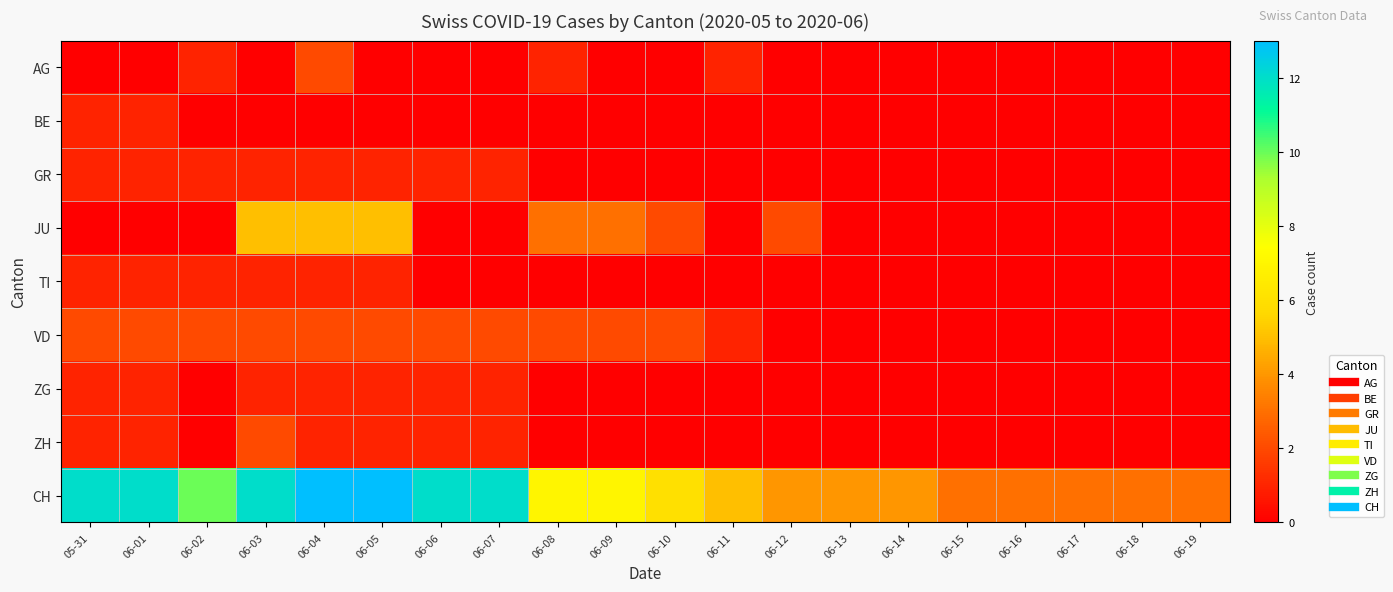

Reading right to left, transcribe all the data shown in this chart.

AG: 06-19=0	06-18=0	06-17=0	06-16=0	06-15=0	06-14=0	06-13=0	06-12=0	06-11=1	06-10=0	06-09=0	06-08=1	06-07=0	06-06=0	06-05=0	06-04=2	06-03=0	06-02=1	06-01=0	05-31=0
BE: 06-19=0	06-18=0	06-17=0	06-16=0	06-15=0	06-14=0	06-13=0	06-12=0	06-11=0	06-10=0	06-09=0	06-08=0	06-07=0	06-06=0	06-05=0	06-04=0	06-03=0	06-02=0	06-01=1	05-31=1
GR: 06-19=0	06-18=0	06-17=0	06-16=0	06-15=0	06-14=0	06-13=0	06-12=0	06-11=0	06-10=0	06-09=0	06-08=0	06-07=1	06-06=1	06-05=1	06-04=1	06-03=1	06-02=1	06-01=1	05-31=1
JU: 06-19=0	06-18=0	06-17=0	06-16=0	06-15=0	06-14=0	06-13=0	06-12=2	06-11=0	06-10=2	06-09=3	06-08=3	06-07=0	06-06=0	06-05=5	06-04=5	06-03=5	06-02=0	06-01=0	05-31=0
TI: 06-19=0	06-18=0	06-17=0	06-16=0	06-15=0	06-14=0	06-13=0	06-12=0	06-11=0	06-10=0	06-09=0	06-08=0	06-07=0	06-06=0	06-05=1	06-04=1	06-03=1	06-02=1	06-01=1	05-31=1
VD: 06-19=0	06-18=0	06-17=0	06-16=0	06-15=0	06-14=0	06-13=0	06-12=0	06-11=1	06-10=2	06-09=2	06-08=2	06-07=2	06-06=2	06-05=2	06-04=2	06-03=2	06-02=2	06-01=2	05-31=2
ZG: 06-19=0	06-18=0	06-17=0	06-16=0	06-15=0	06-14=0	06-13=0	06-12=0	06-11=0	06-10=0	06-09=0	06-08=0	06-07=1	06-06=1	06-05=1	06-04=1	06-03=1	06-02=0	06-01=1	05-31=1
ZH: 06-19=0	06-18=0	06-17=0	06-16=0	06-15=0	06-14=0	06-13=0	06-12=0	06-11=0	06-10=0	06-09=0	06-08=0	06-07=1	06-06=1	06-05=1	06-04=1	06-03=2	06-02=0	06-01=1	05-31=1
CH: 06-19=3	06-18=3	06-17=3	06-16=3	06-15=3	06-14=4	06-13=4	06-12=4	06-11=5	06-10=6	06-09=7	06-08=7	06-07=12	06-06=12	06-05=13	06-04=13	06-03=12	06-02=10	06-01=12	05-31=12